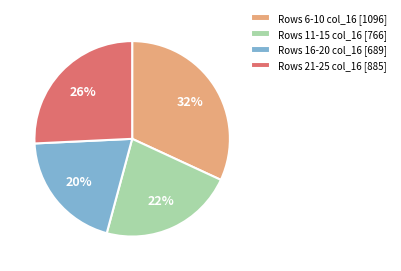

To the nearest percent, what is the combined percentage of Rows 21-25 col_16 [885] and Rows 6-10 col_16 [1096]?

58%